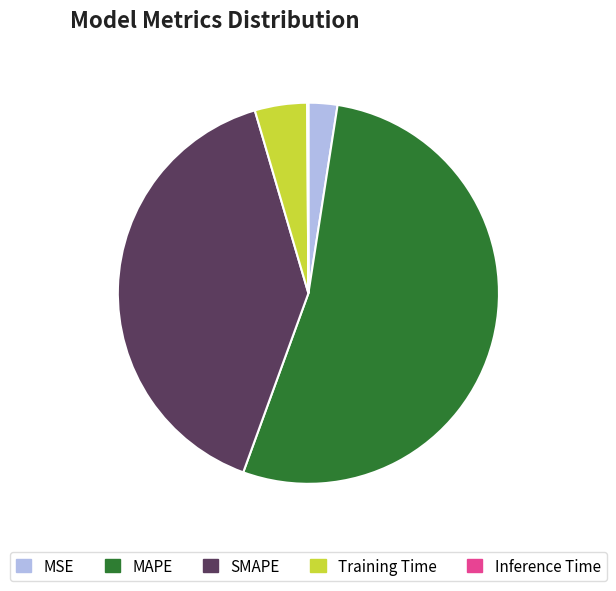

Which slice is the largest?

MAPE